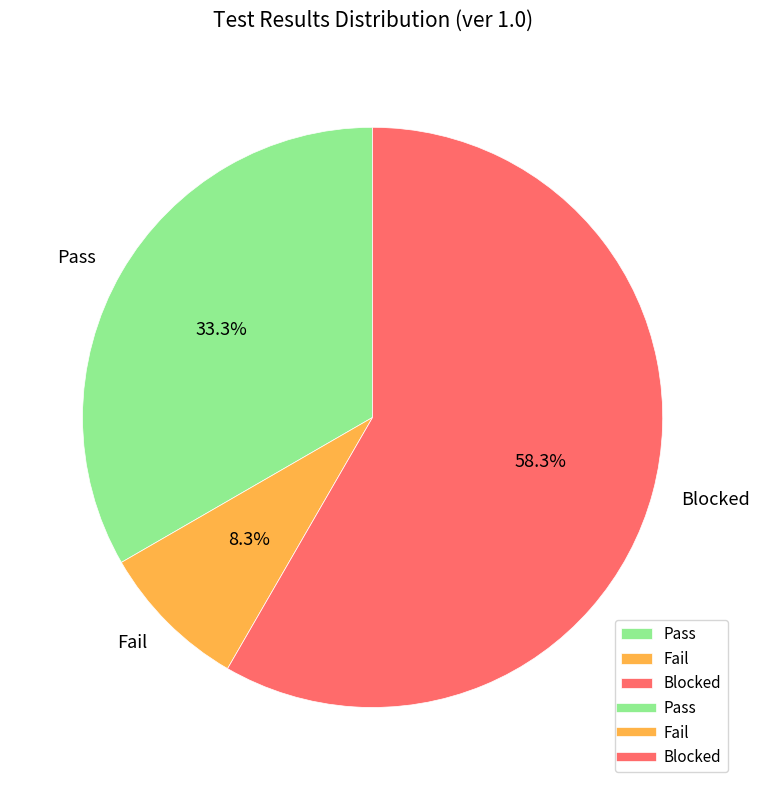

To the nearest percent, what is the difference between the largest and smallest slice percentages?

50%